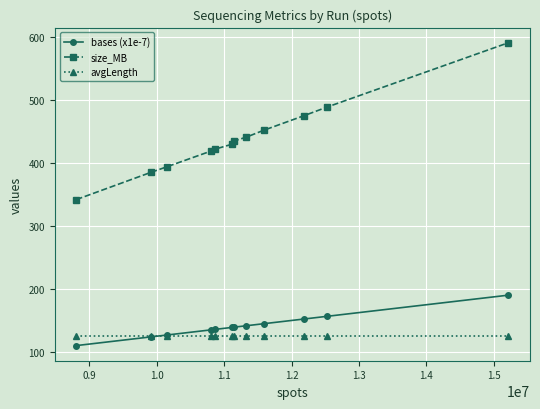

True or false: avgLength and size_MB intersect in this chart.

False